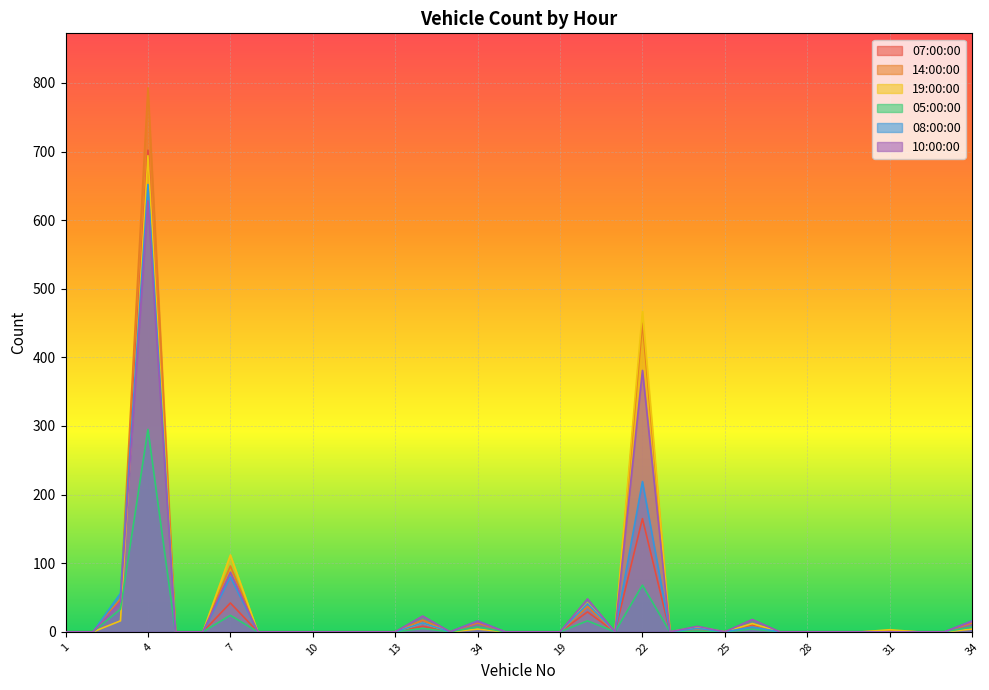

True or false: 10:00:00 and 08:00:00 cross at least once.

False